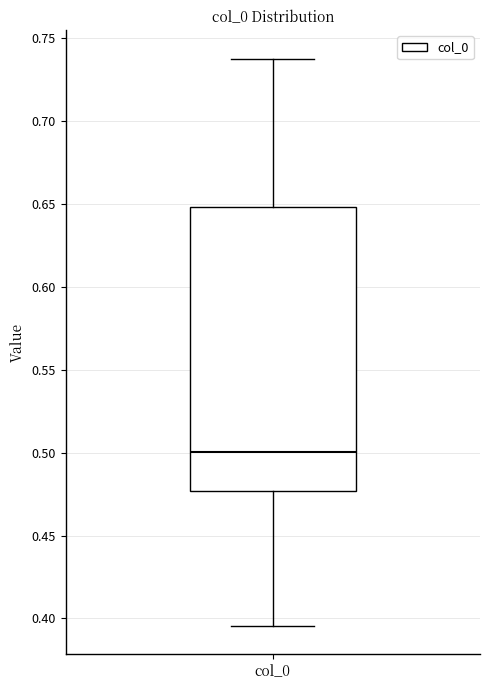

Read this box plot against the y-axis: the position of the median line, the range covered by the box, and the ends of both whiskers. The values are not printed on the chart, so give them approximately, as read against the axis.

median 0.500, box 0.475 to 0.650, whiskers 0.395 to 0.740